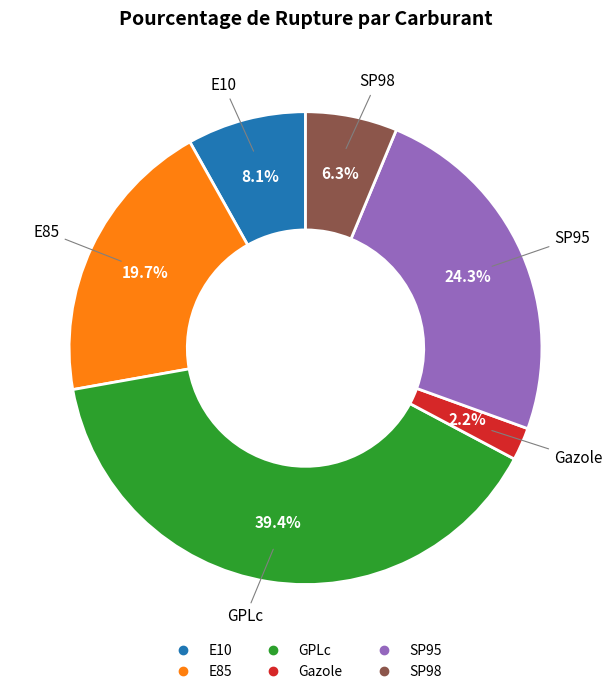

Rank the categories by value from highest to lowest.

GPLc, SP95, E85, E10, SP98, Gazole